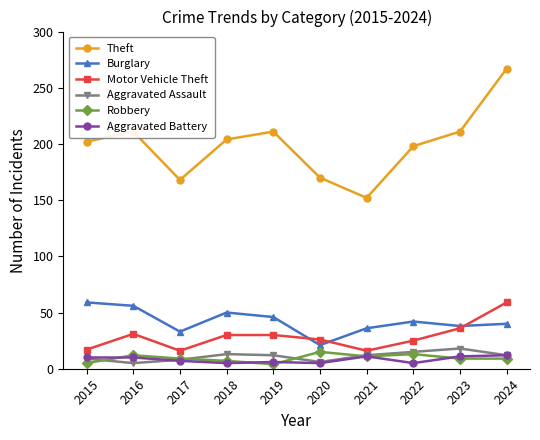

True or false: Burglary and Aggravated Battery cross at least once.

False